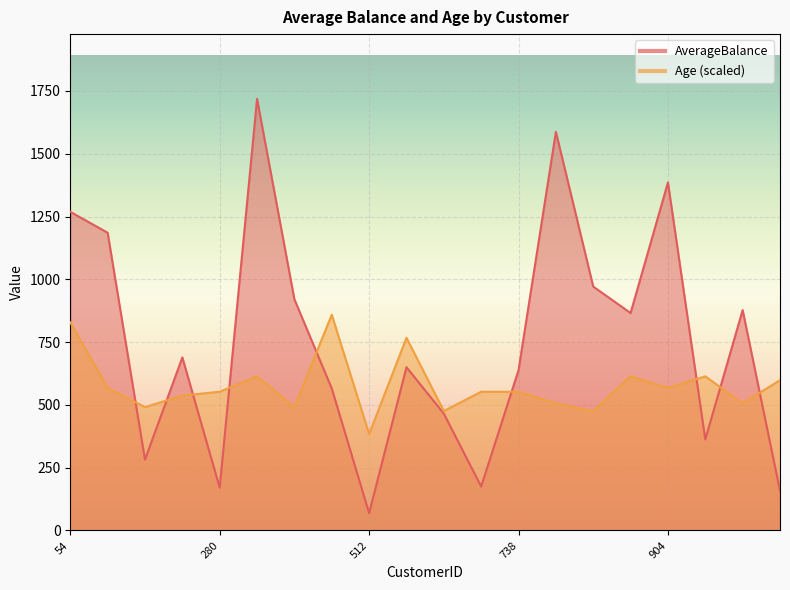

Which series has the widest spread of values?

AverageBalance